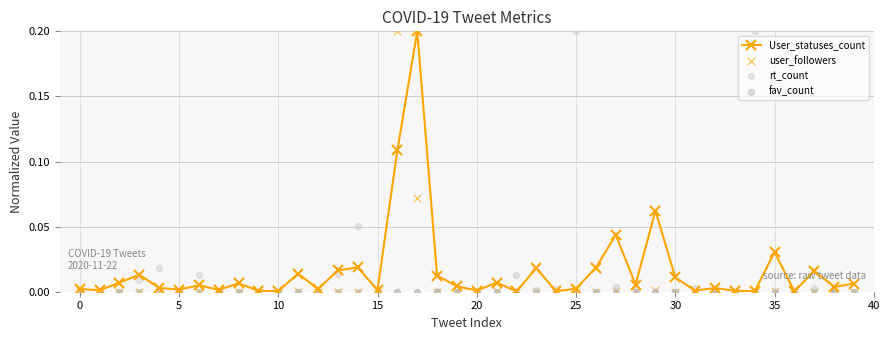

Which series contains the lowest Y value?

rt_count